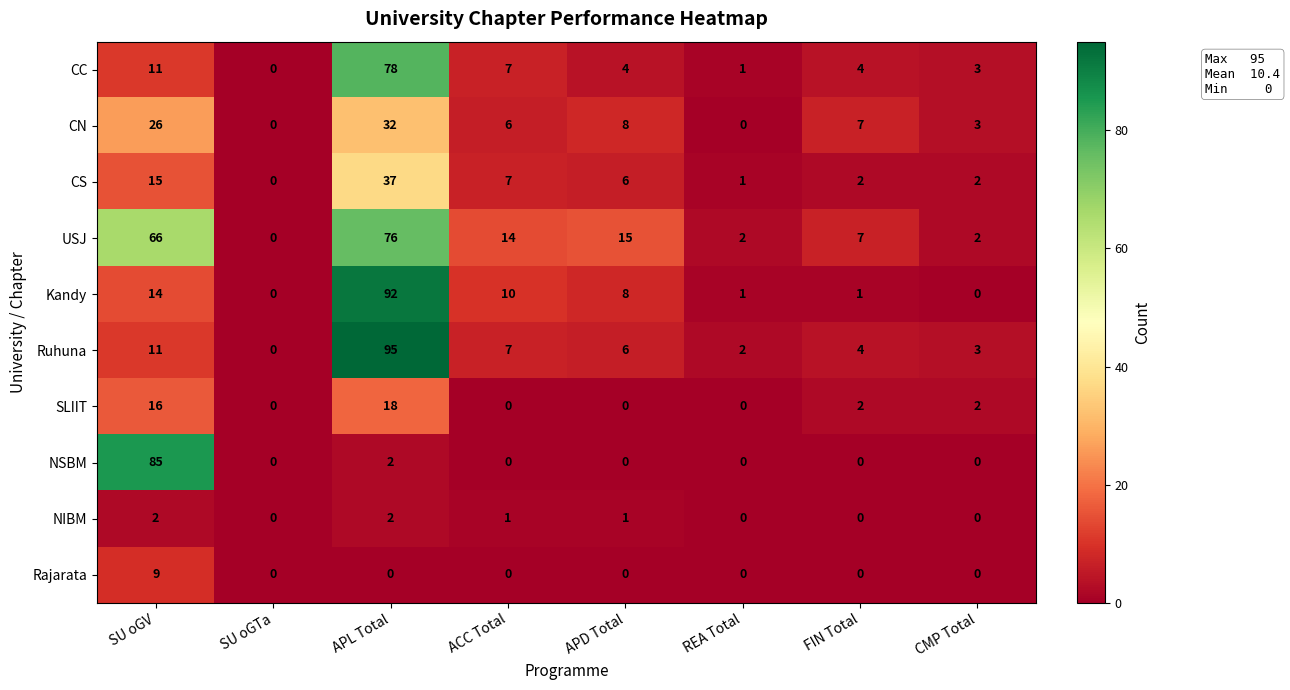

Which category has the highest value in the Ruhuna series?

APL Total